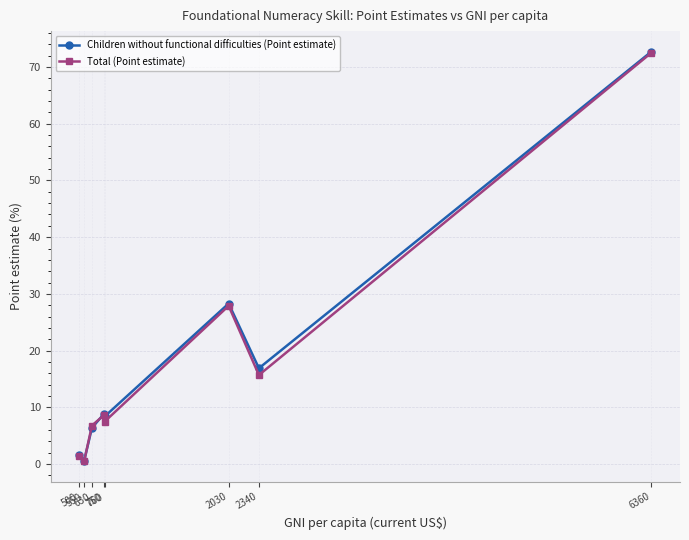

What is the value of the Children without functional difficulties (Point estimate) point at the 5th from the left?

8.4